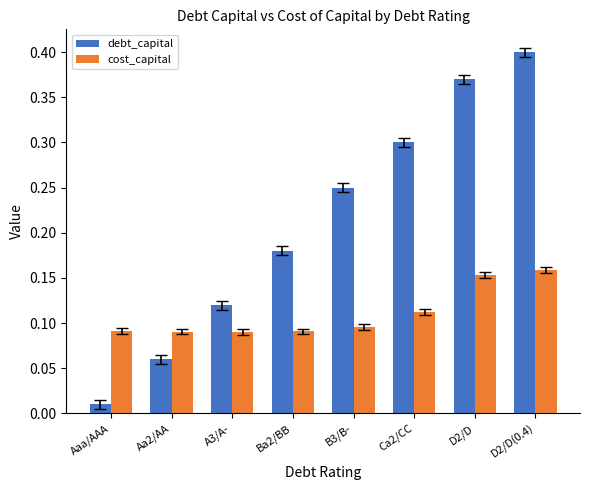

At which category does the chart reach its minimum across all series?

Aaa/AAA